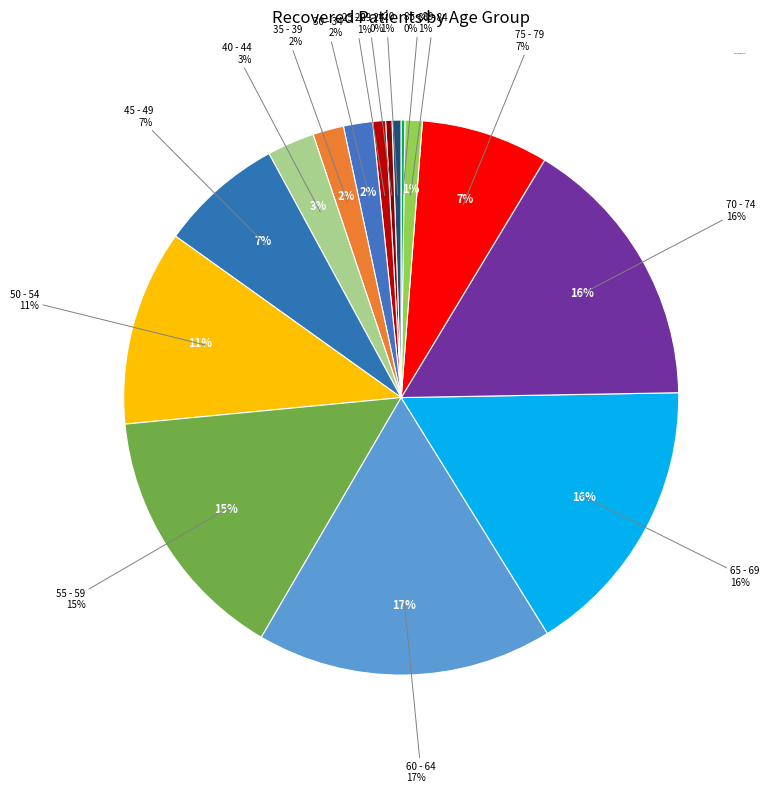

How much of the chart is everything except 85 - 89?

99.8%